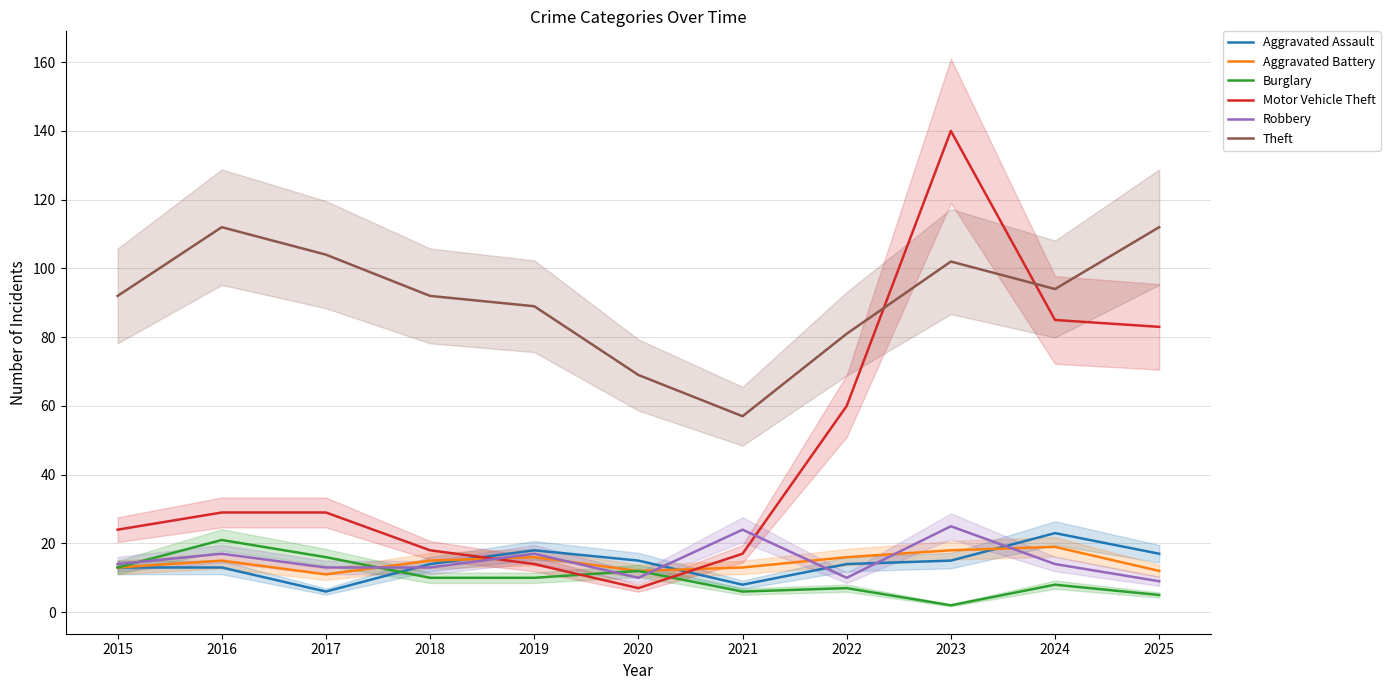

Where is the first local maximum for Robbery?

2016